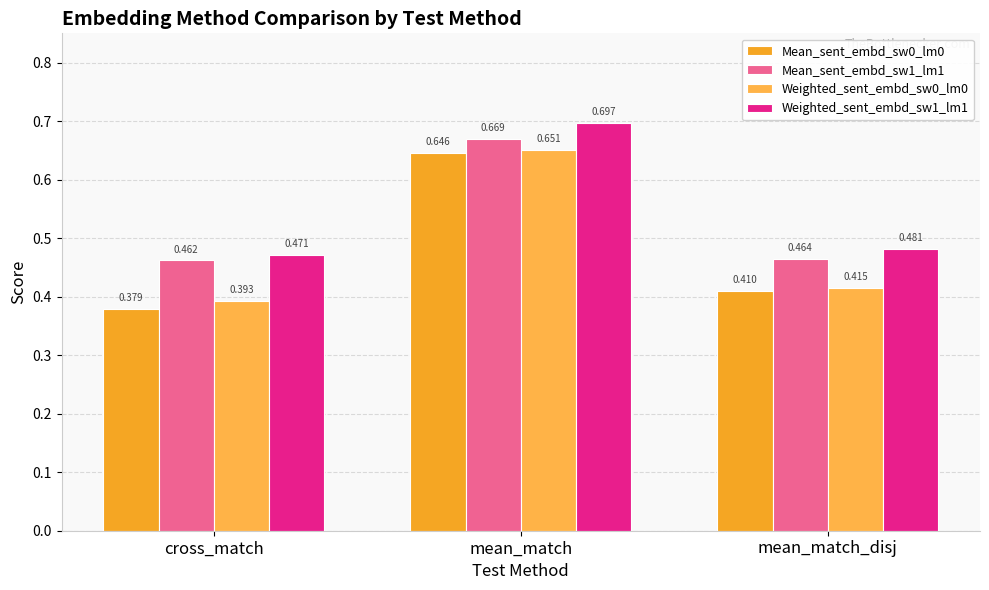

What is the minimum value for Weighted_sent_embd_sw0_lm0?

0.4